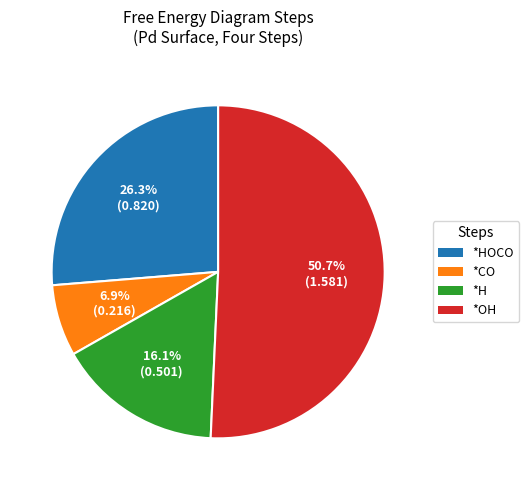

Approximately how many times larger is the value at *HOCO compared to *OH?

0.5